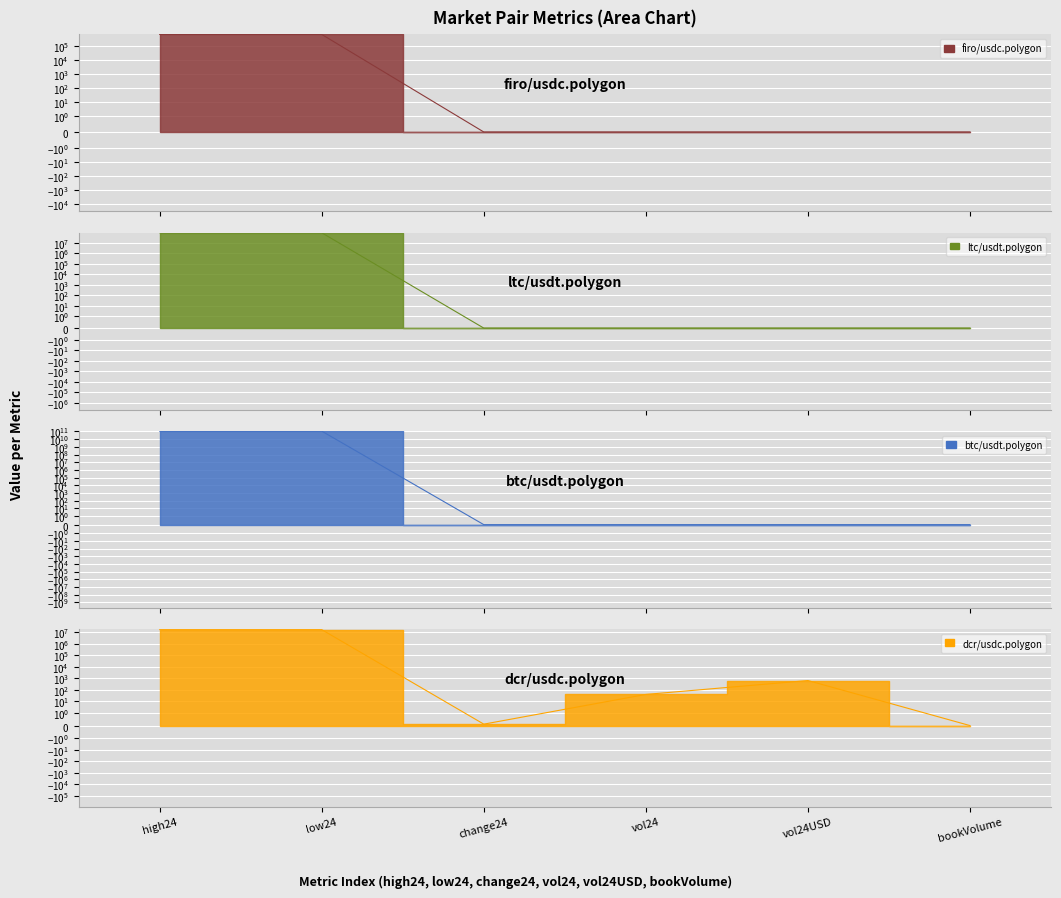

At bookVolume, list the series in order from smallest to largest.

firo/usdc.polygon, ltc/usdt.polygon, btc/usdt.polygon, dcr/usdc.polygon